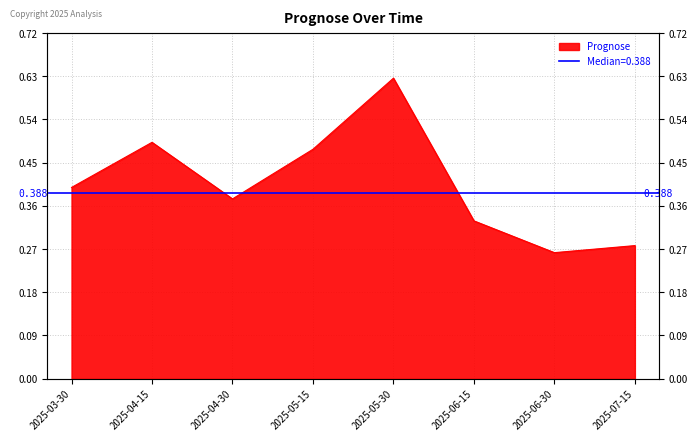

What is the sum of the values at 2025-04-15 and 2025-06-15?

0.8